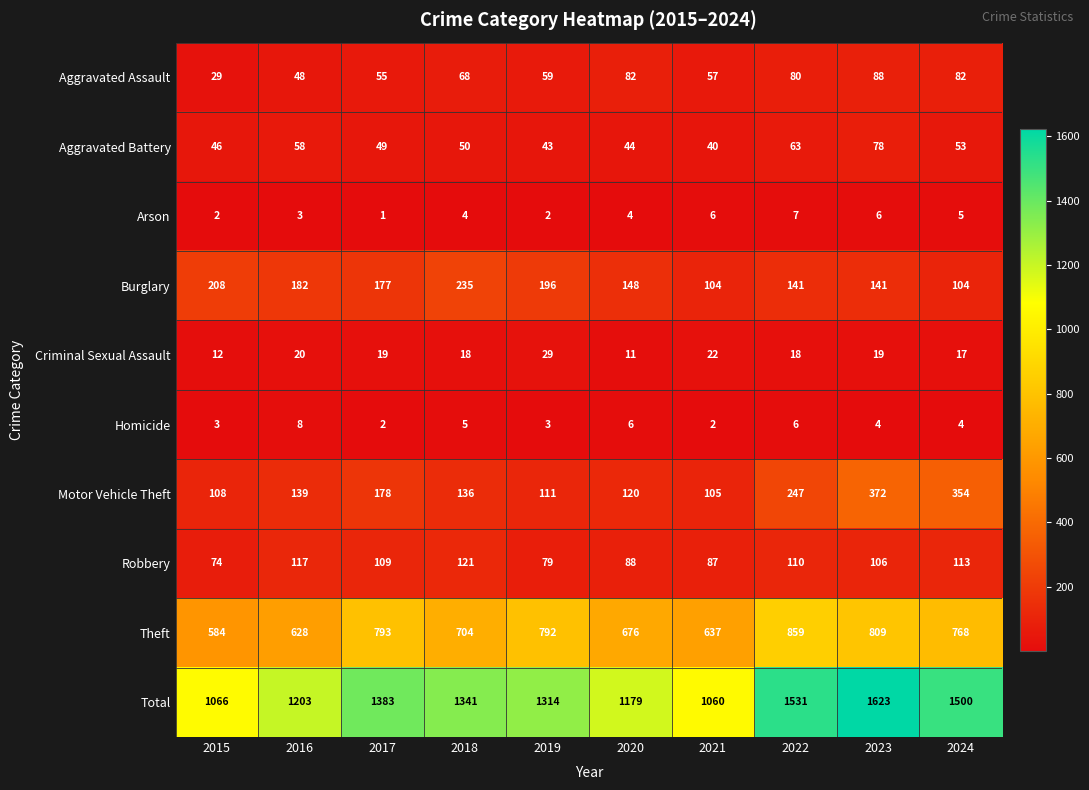

Is it true that Robbery equals 121 at 2018?

True